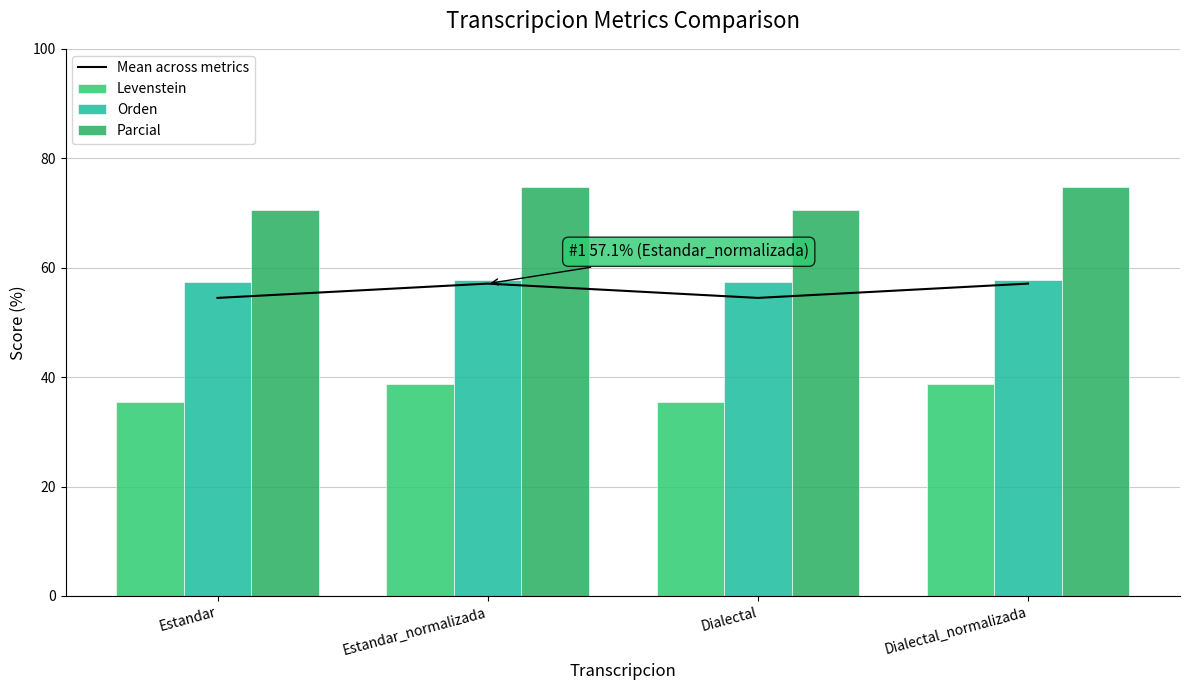

What are all the series names shown in the legend?

Mean across metrics, Levenstein, Orden, Parcial